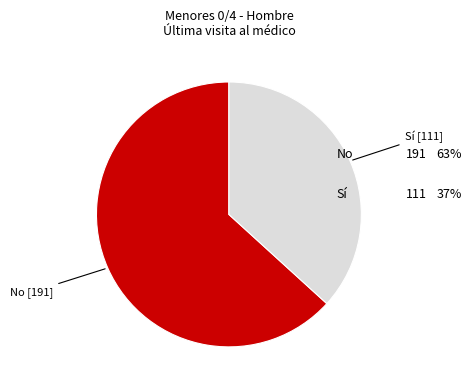

Does any single category account for the majority?

Yes